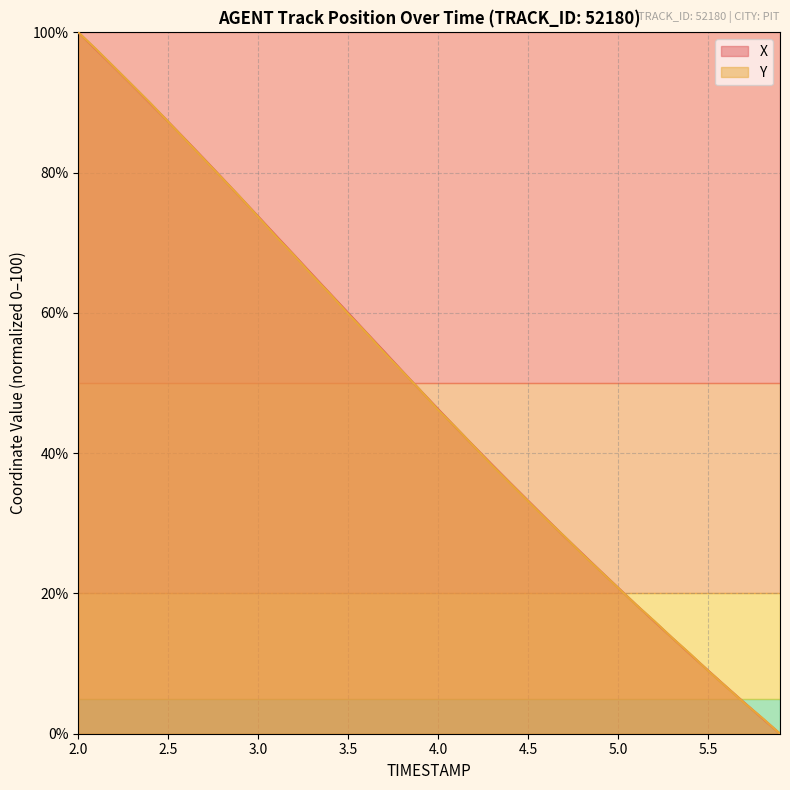

How many values in the Y series exceed 48?

20